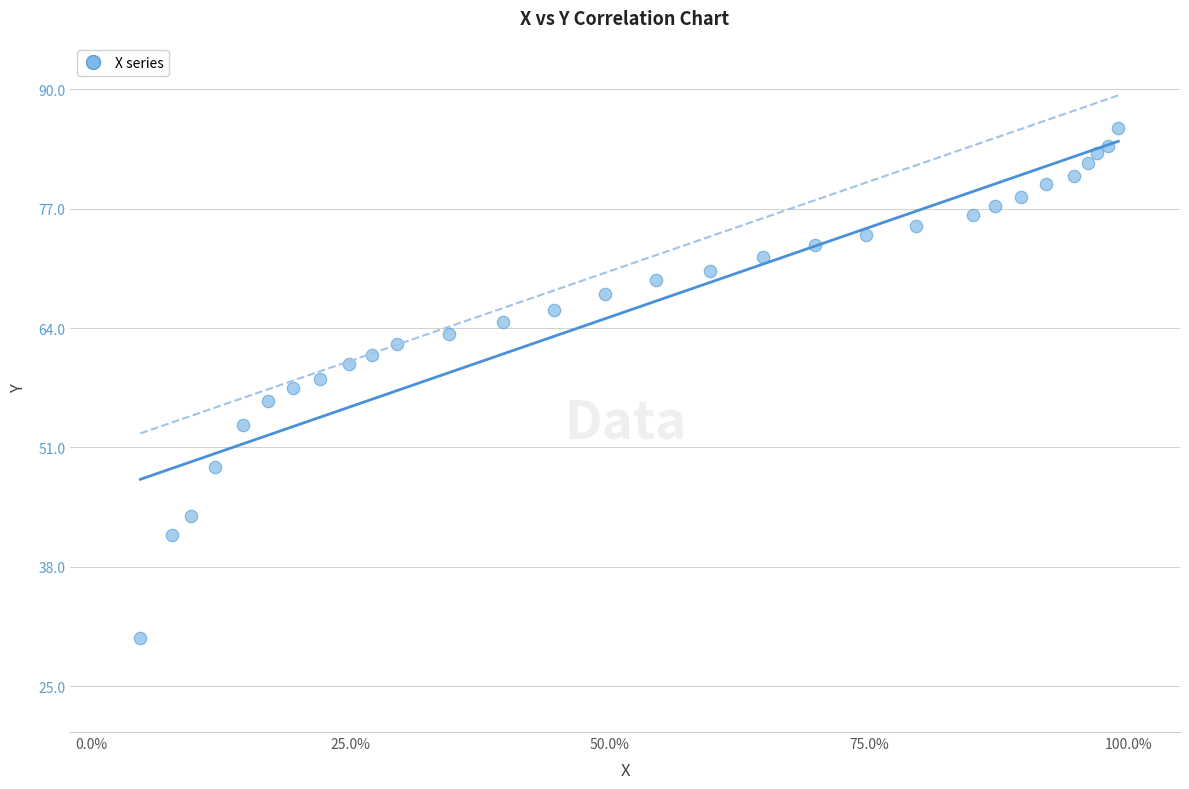

What is the range of X values (max minus min)?

0.9